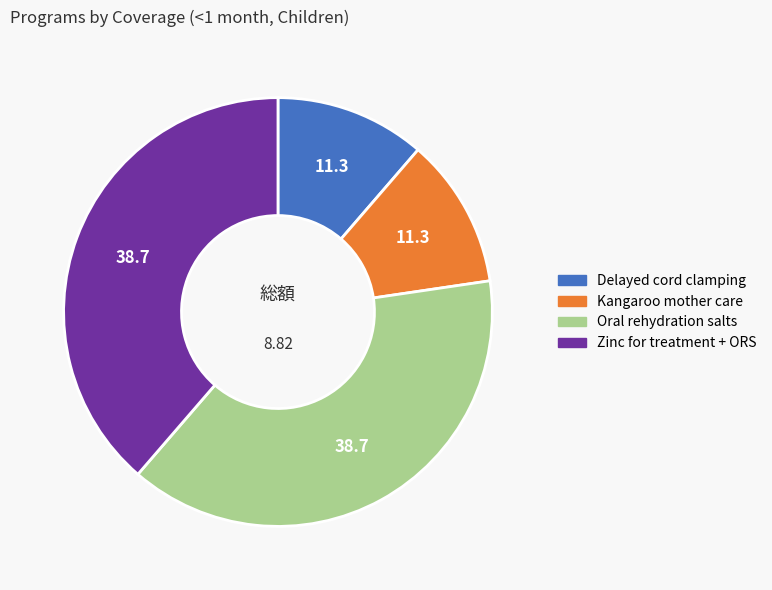

Does any single category account for the majority?

No